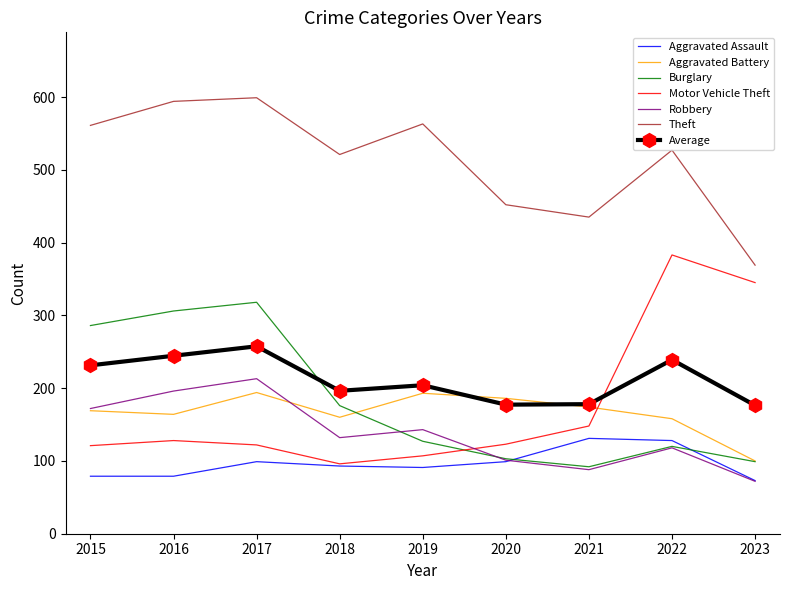

Is the value of Aggravated Assault at 2015 greater than the value of Average at 2017?

No